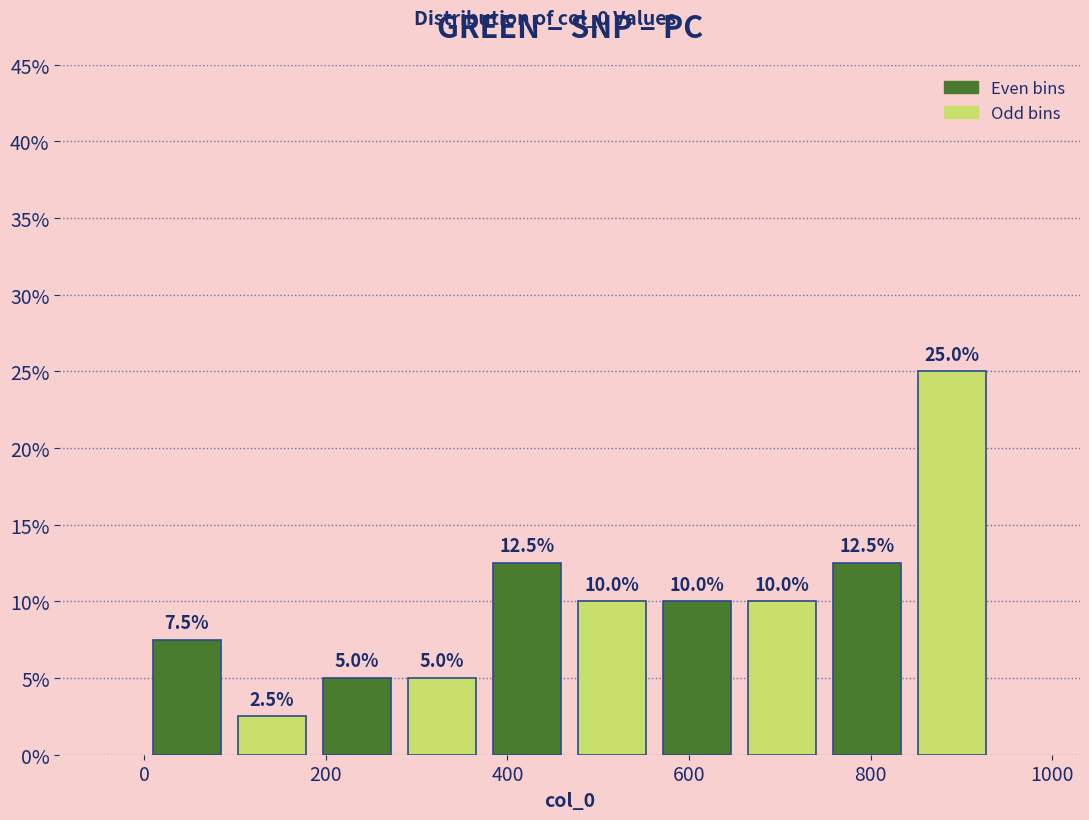

Reading left to right, list every bar in this chart as the range it spans on the x-axis followed by its height. The bar edges are not printed on the chart, so give them approximately, as read against the axis.

0 to 100: 7.5
100 to 180: 2.5
180 to 280: 5.0
280 to 380: 5.0
380 to 460: 12.5
460 to 560: 10.0
560 to 660: 10.0
660 to 740: 10.0
740 to 840: 12.5
840 to 940: 25.0